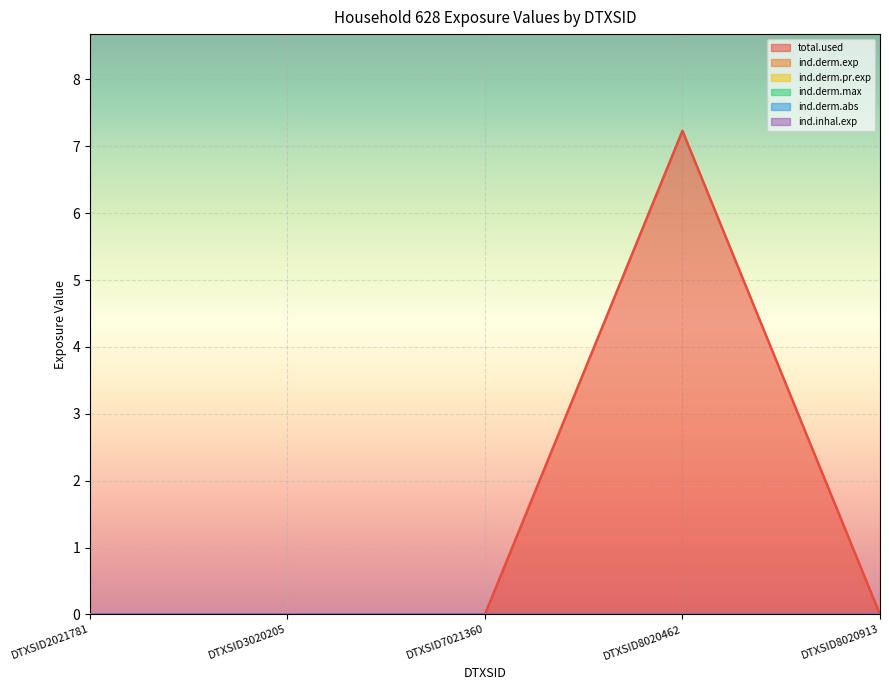

Is the value of ind.derm.pr.exp at DTXSID8020913 greater than the value of total.used at DTXSID7021360?

No